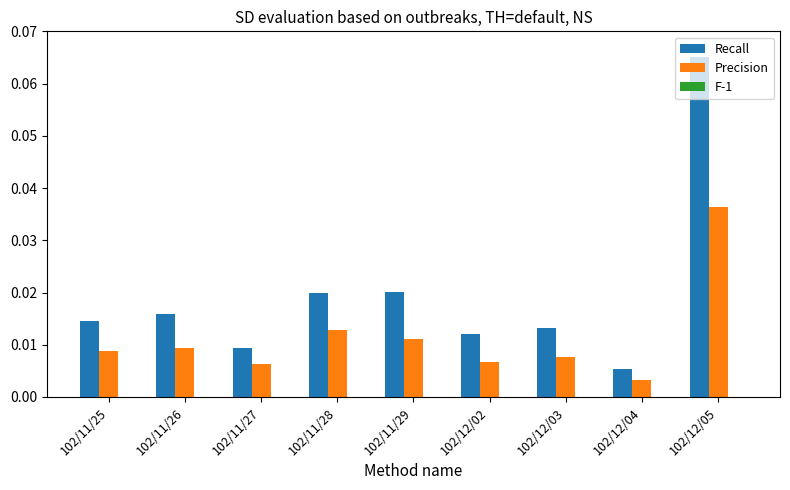

Which label corresponds to the largest value in the chart?

102/12/05